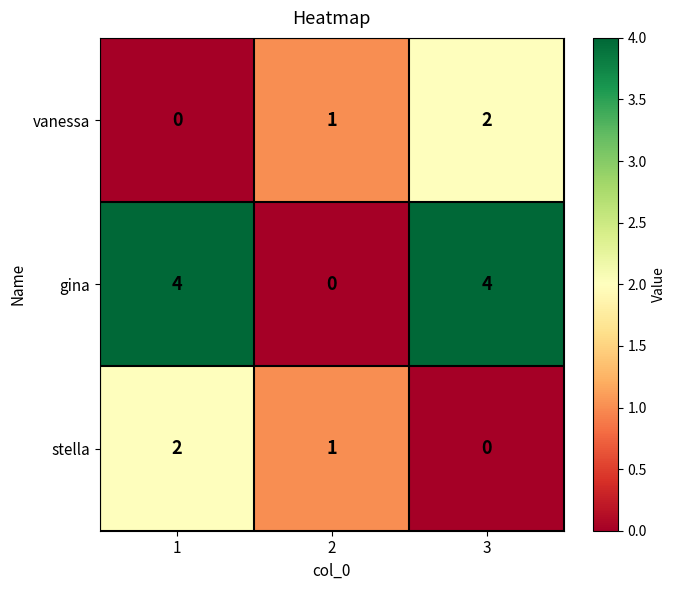

Reading left to right, what are all the values shown in this chart?

vanessa: 0	1	2
gina: 4	0	4
stella: 2	1	0